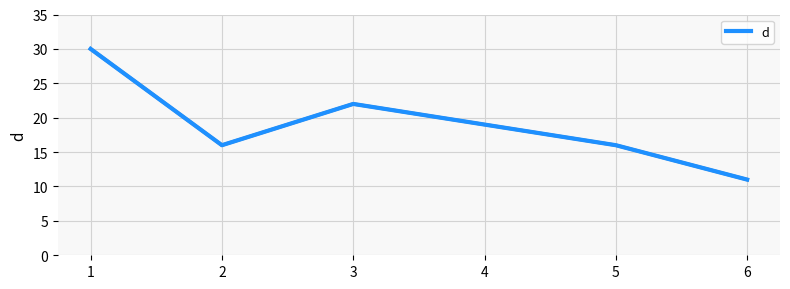

The value at 4 is 26. True or false?

False